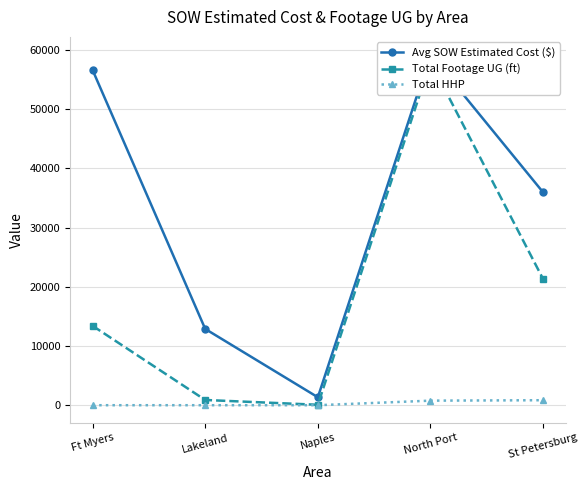

What is the label of the 5th point from the left?

St Petersburg